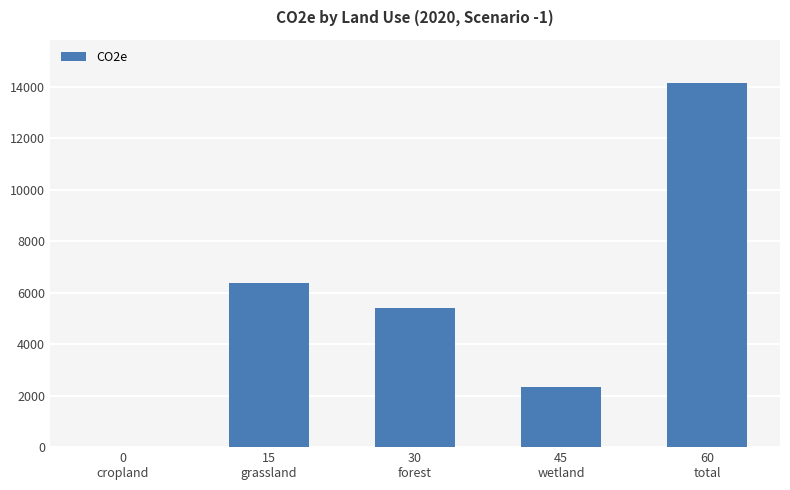

Are the bars horizontal?

No